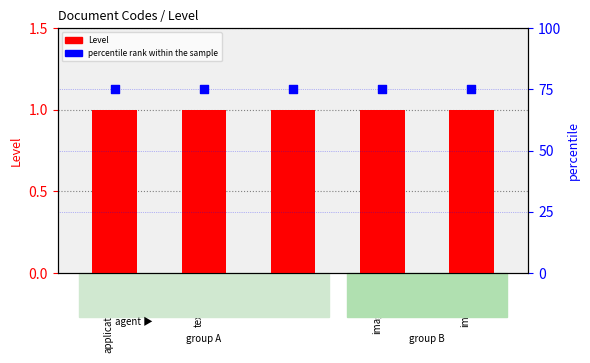

Which series reaches the minimum Y coordinate?

Level